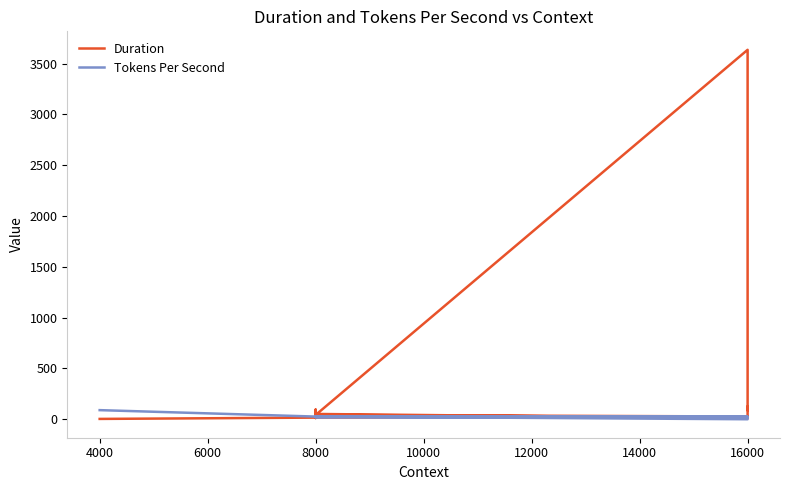

True or false: Duration has more than 2 interior local peaks.

True